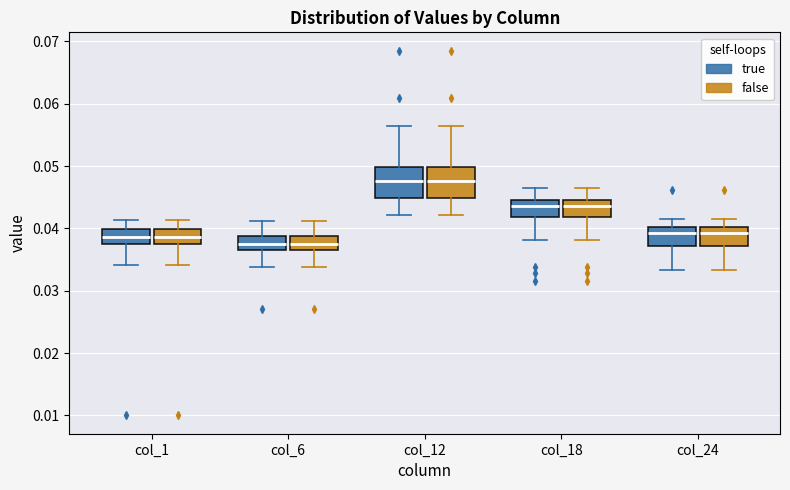

Where does the lower whisker of the box for col_6 (false) end on the y-axis? The values are not printed on the chart, so give them approximately, as read against the axis.

0.034